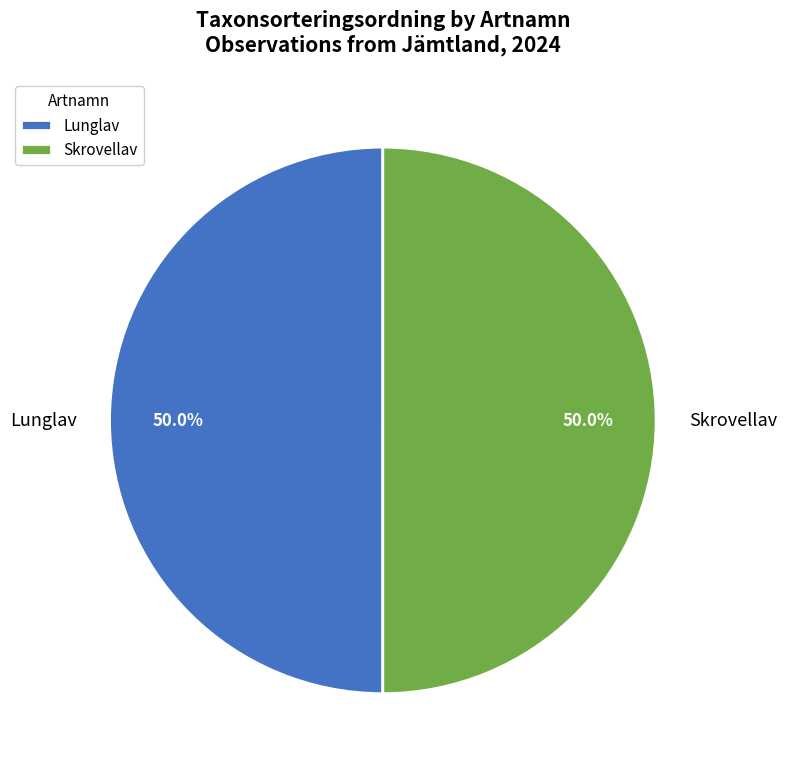

What percentage is NOT represented by Lunglav?

50.0%